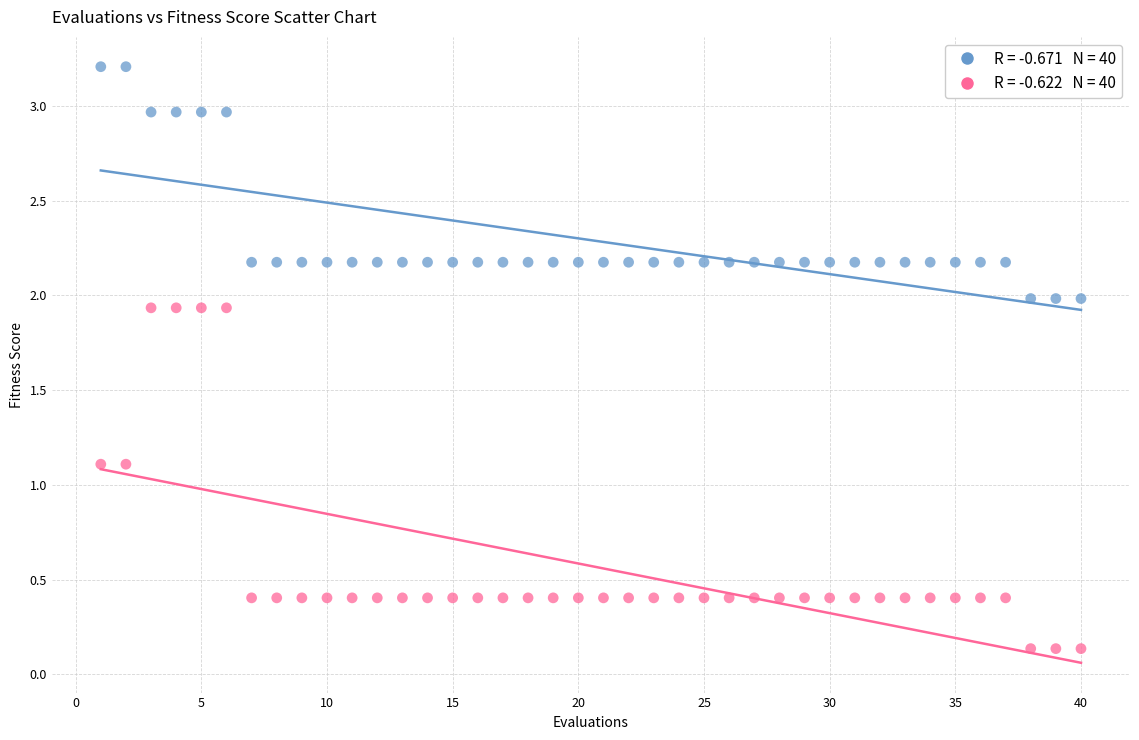

Across all data points, what is the range of X values (max minus min)?

39.0